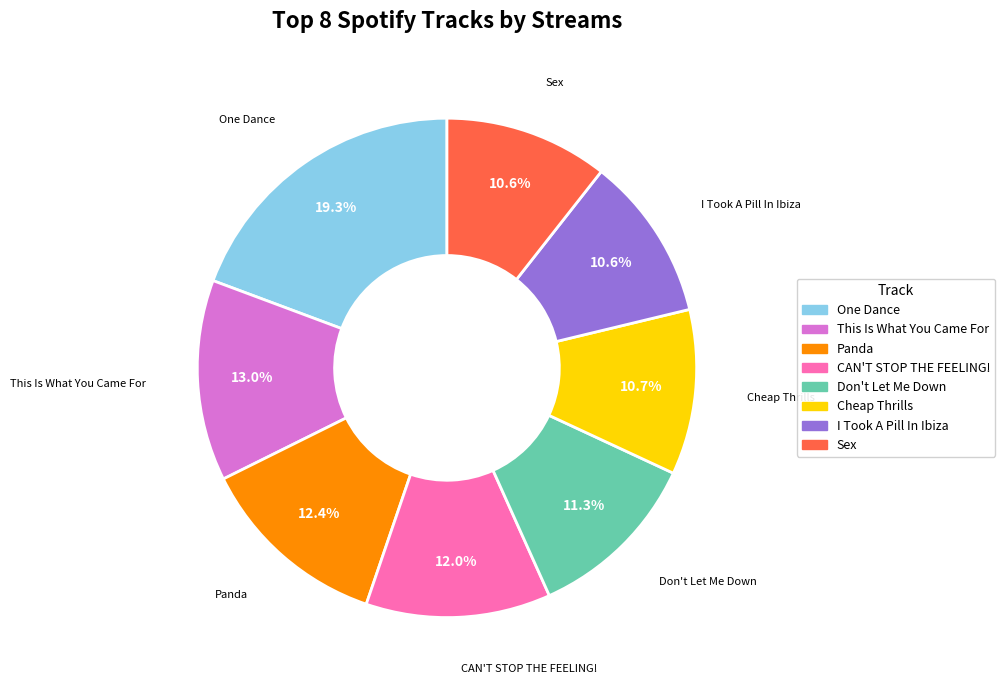

How many segments does this pie chart have?

8